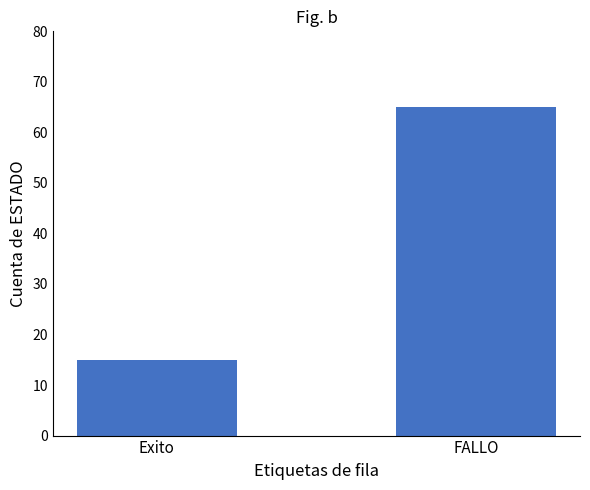

Between Exito and FALLO, which is larger?

FALLO